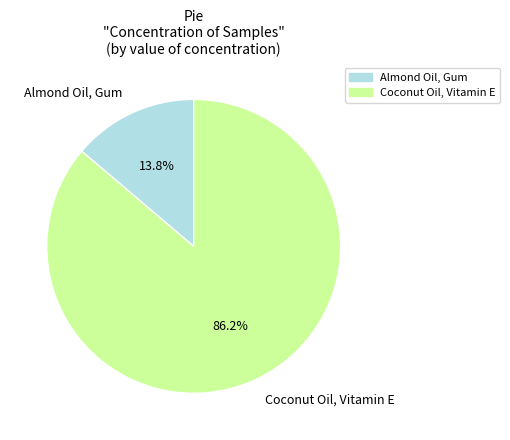

True or false: Almond Oil, Gum accounts for 9% of the total.

False